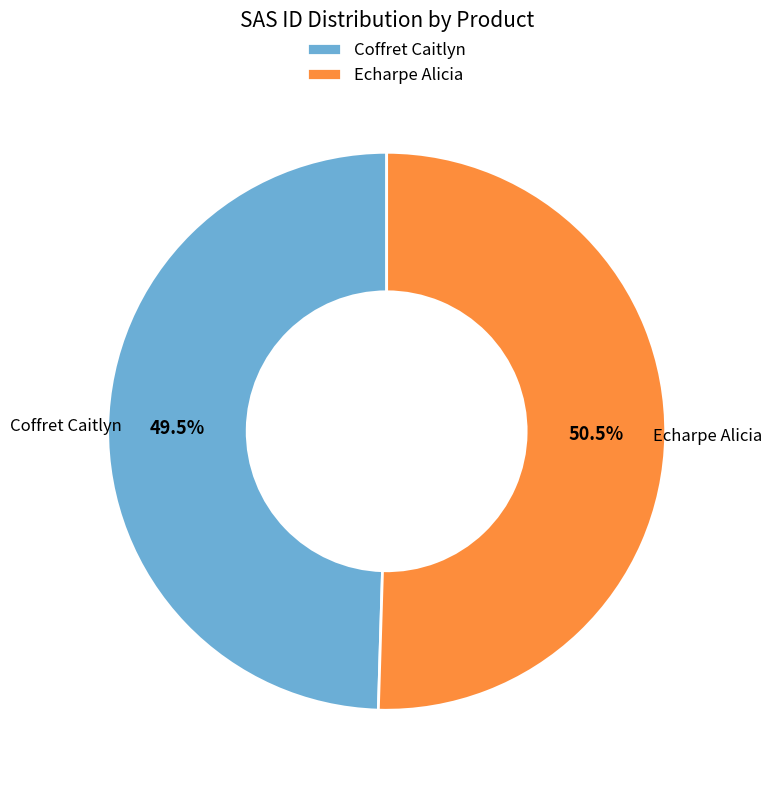

Which slice is the smallest?

Coffret Caitlyn